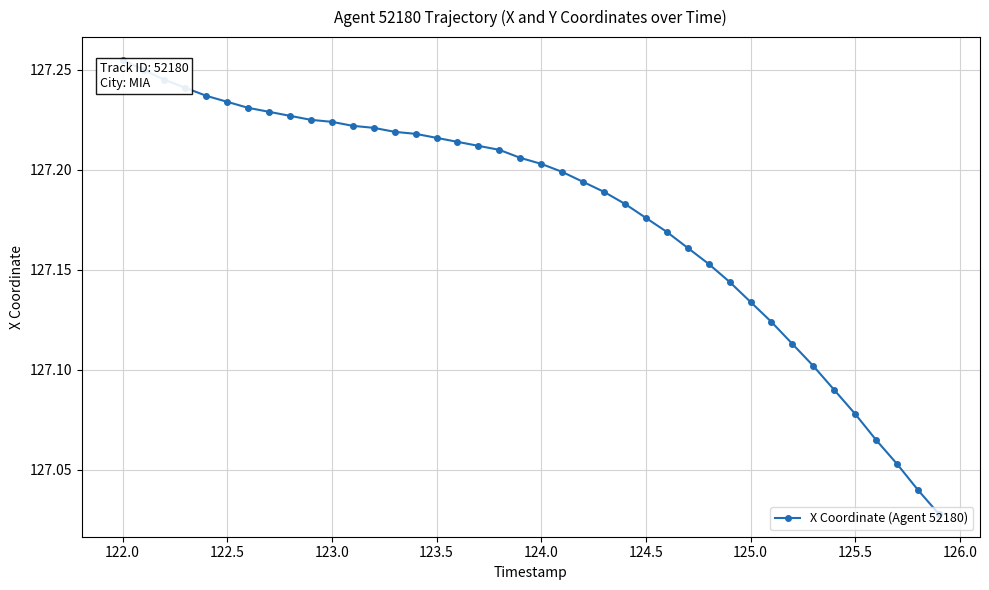

Is this an area chart (filled region under the line)?

No